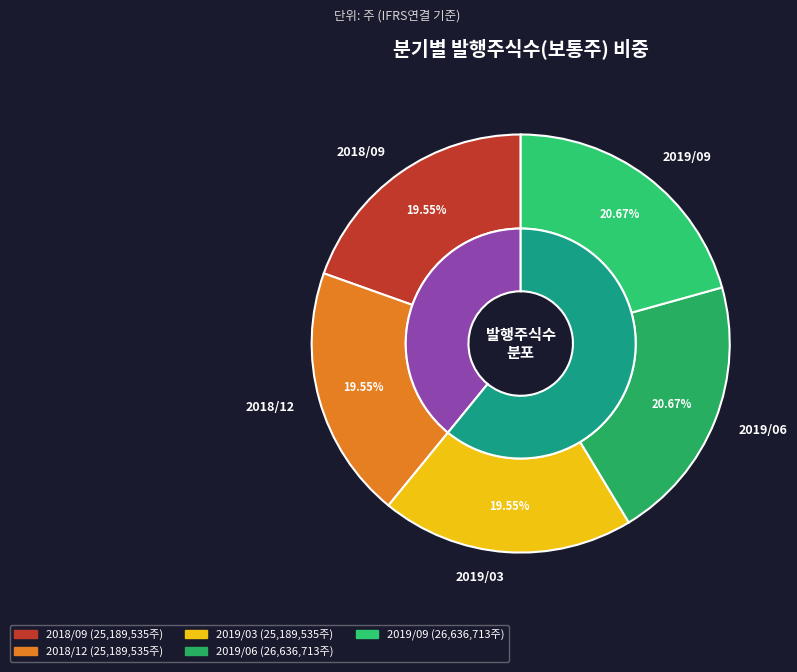

How many slices are in this pie chart?

5